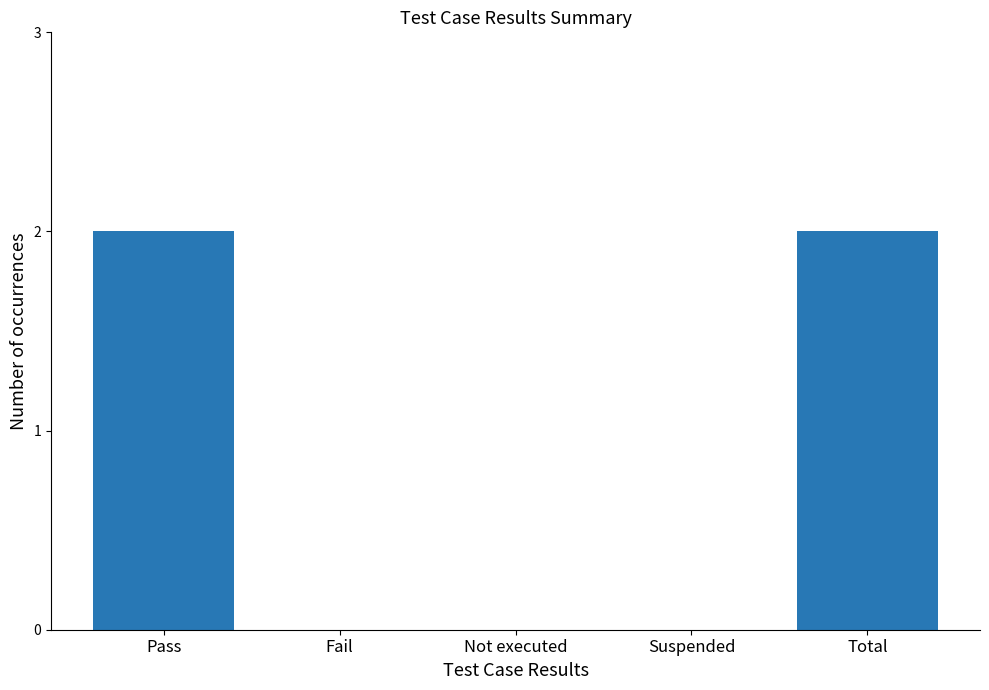

Between Suspended and Pass, which is larger?

Pass